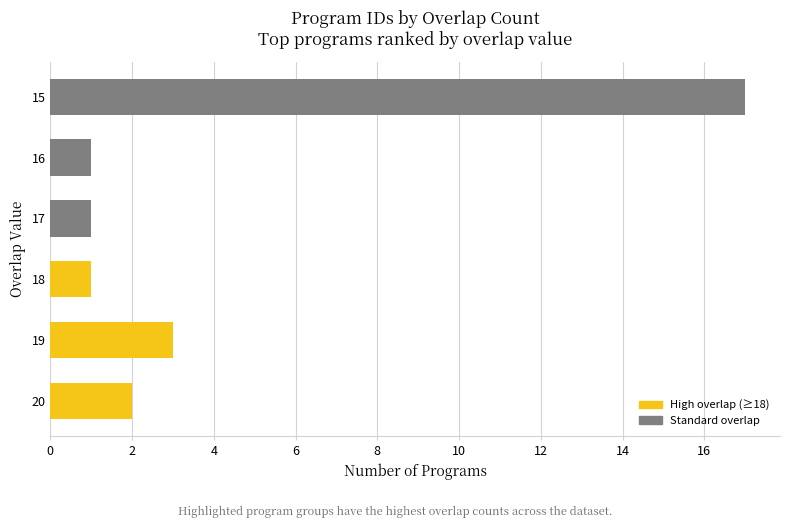

The chart shows a value of 3 at 19. True or false?

True